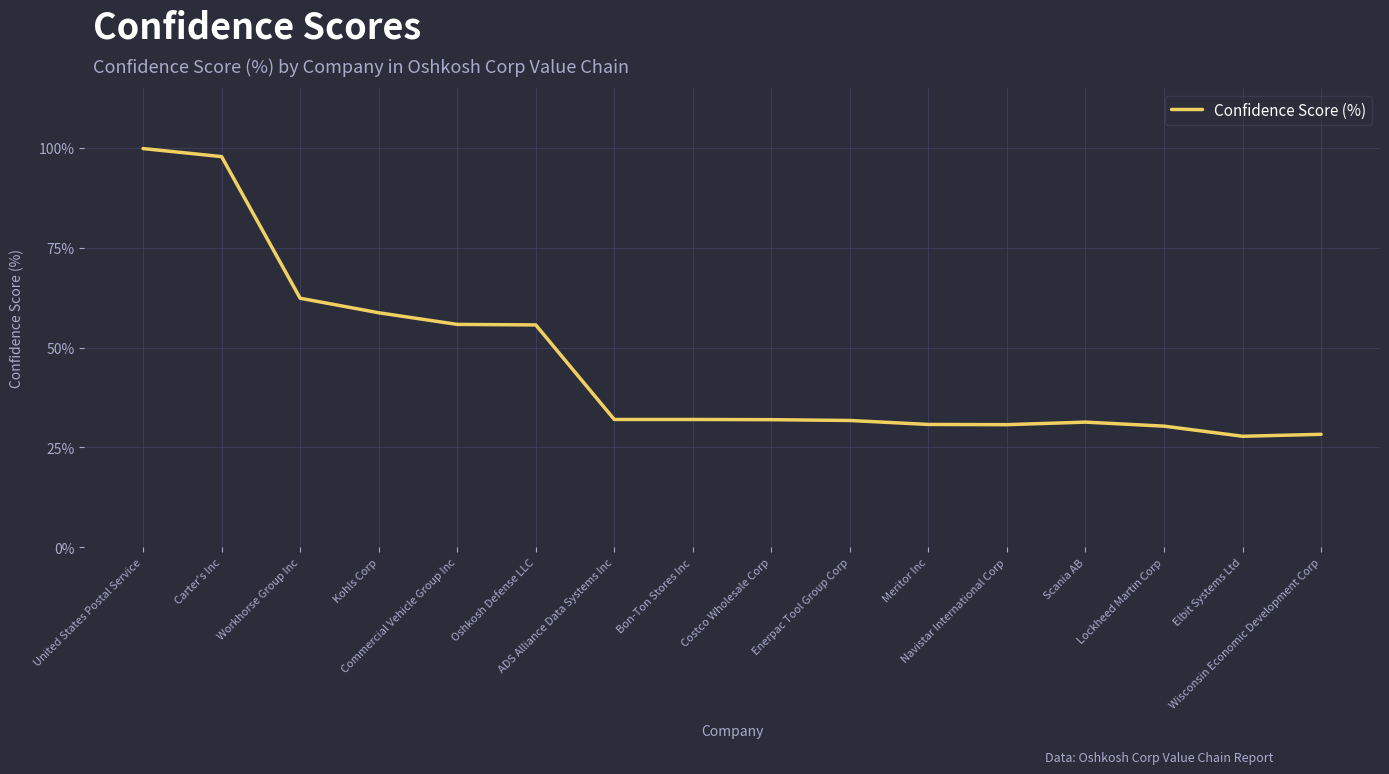

What is the label of the 2nd point from the left?

Carter's Inc